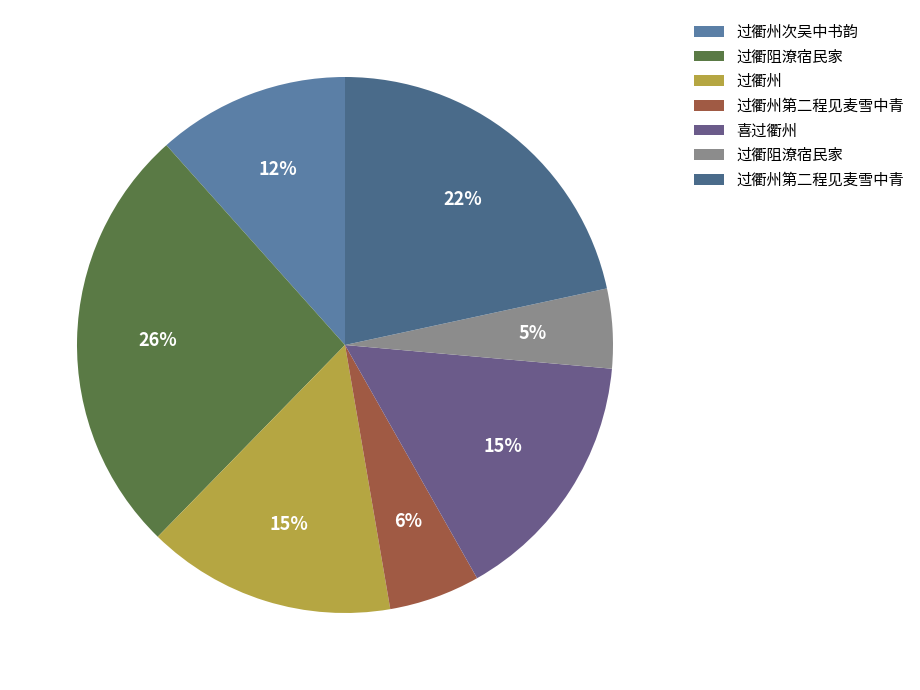

How many slices are in this pie chart?

7